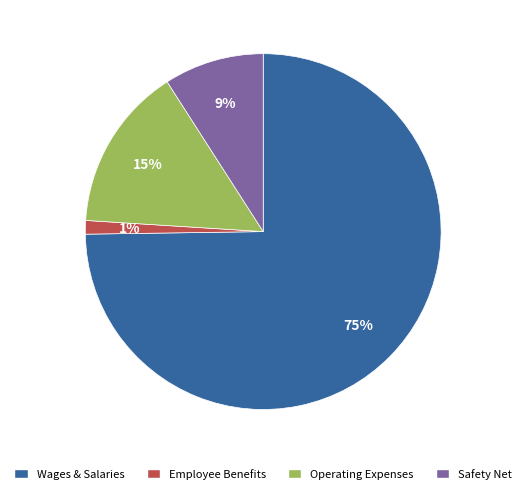

To the nearest percent, what is the average slice percentage?

25%